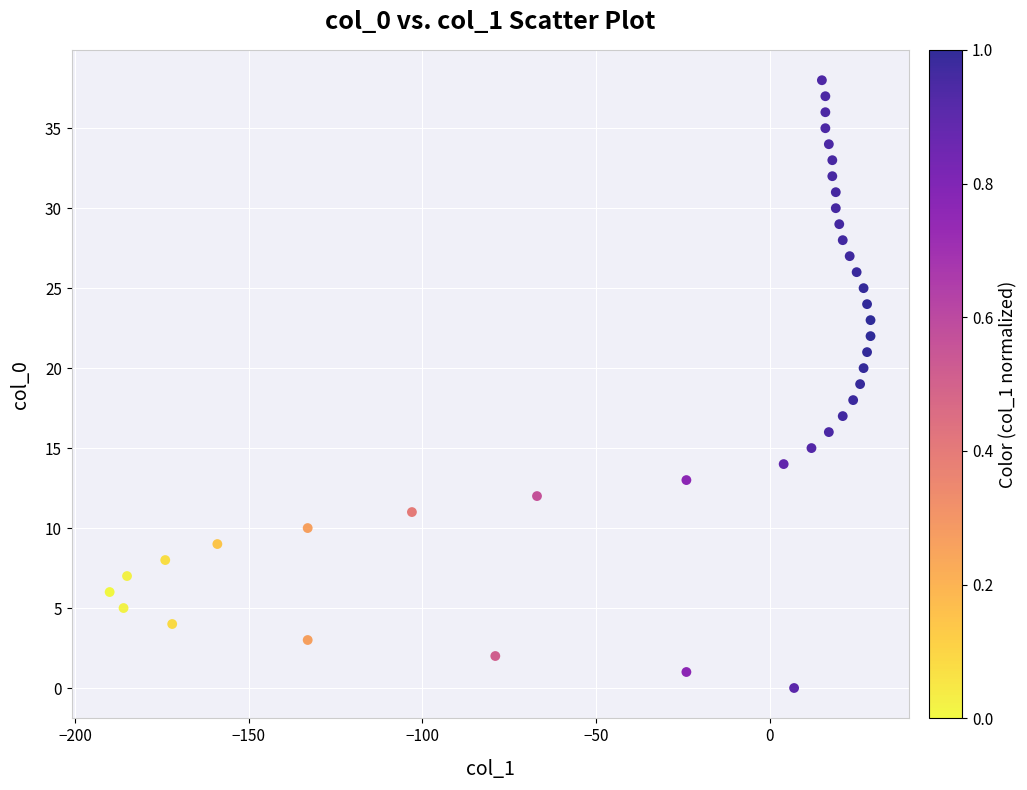

What is the range of Y values (max minus min)?

38